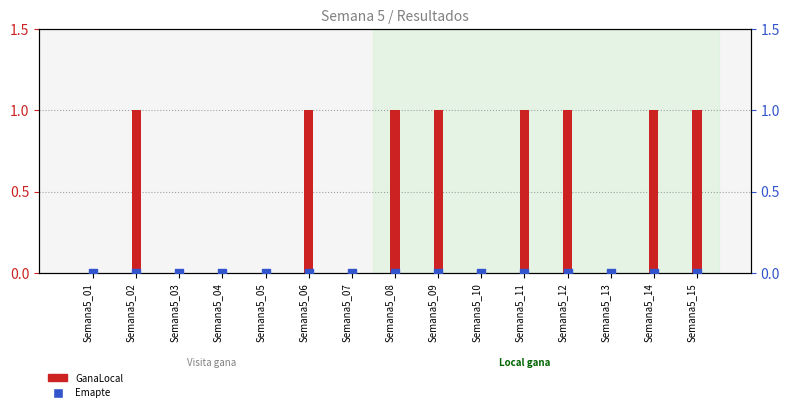

At how many categories does at least one series exceed 0?

8